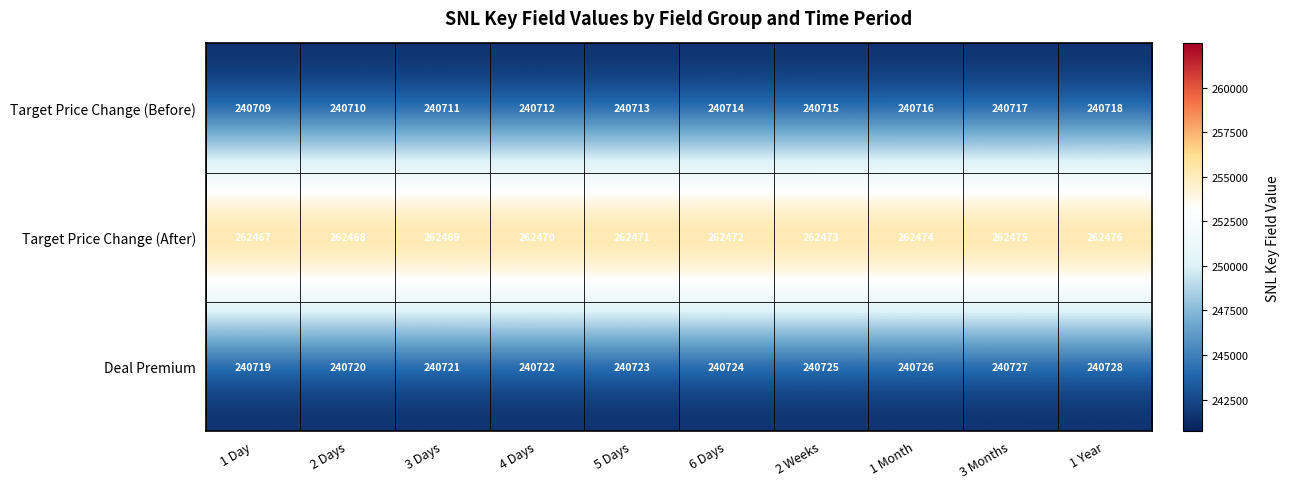

Which series has the largest total across all categories?

Target Price Change (After)